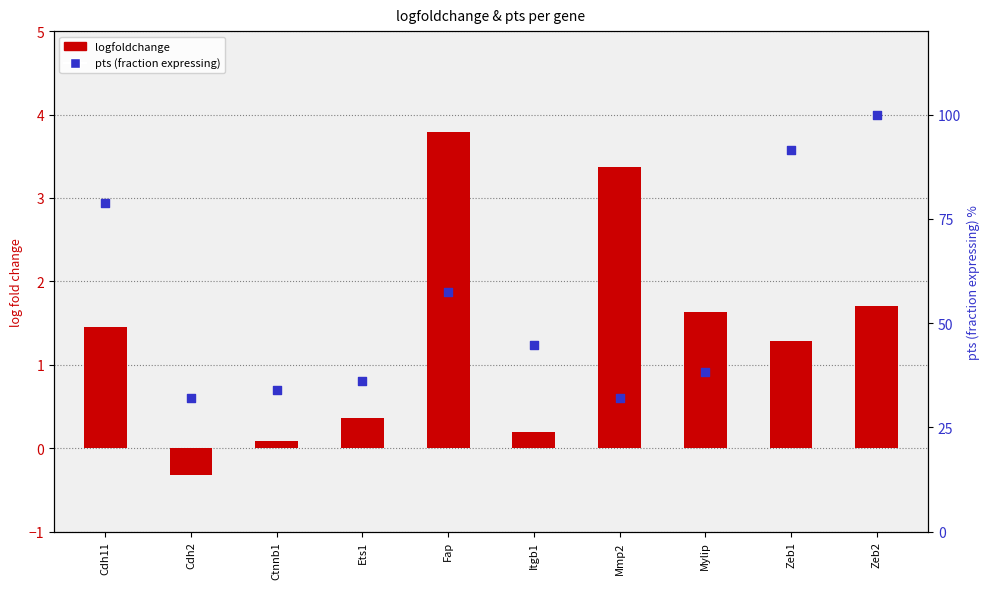

What are all the series names shown in the legend?

logfoldchange, pts (fraction expressing)